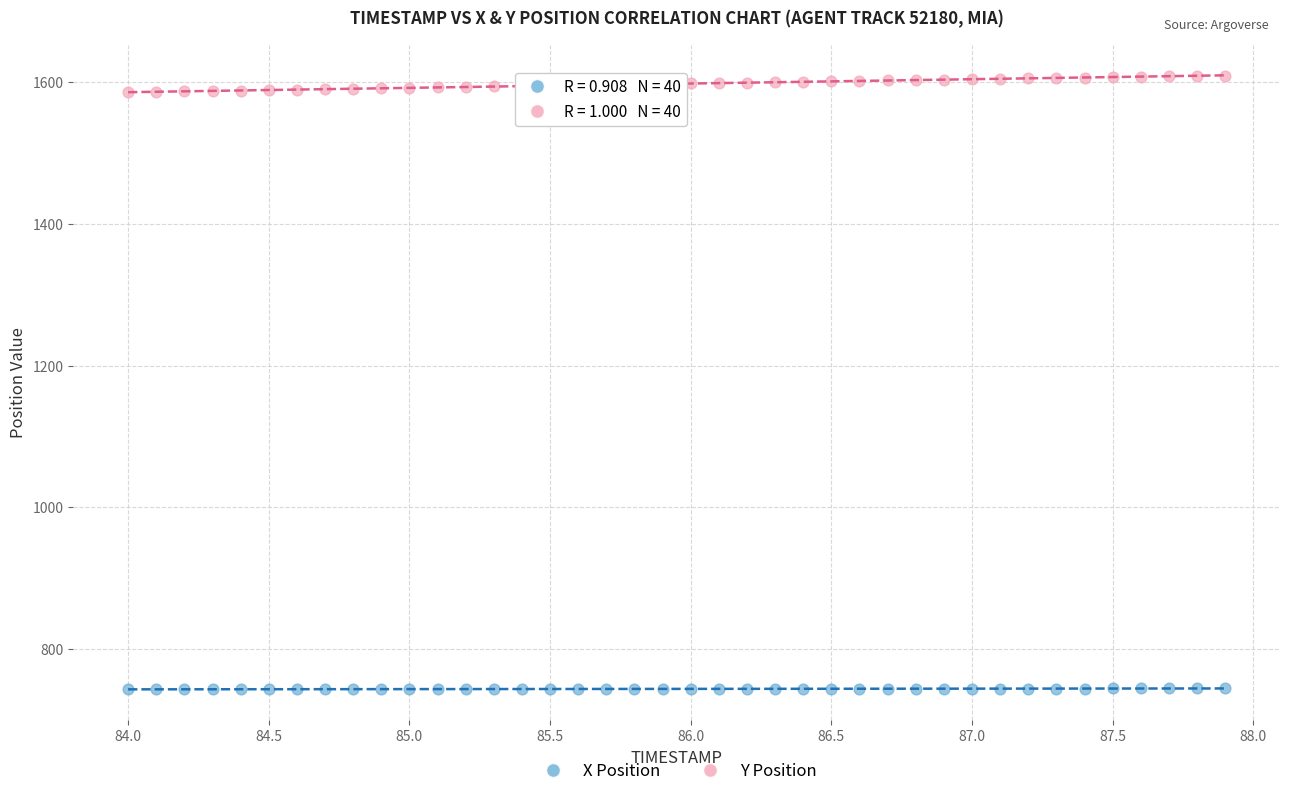

What is the X range (max minus min) for the scatter plot?

3.9